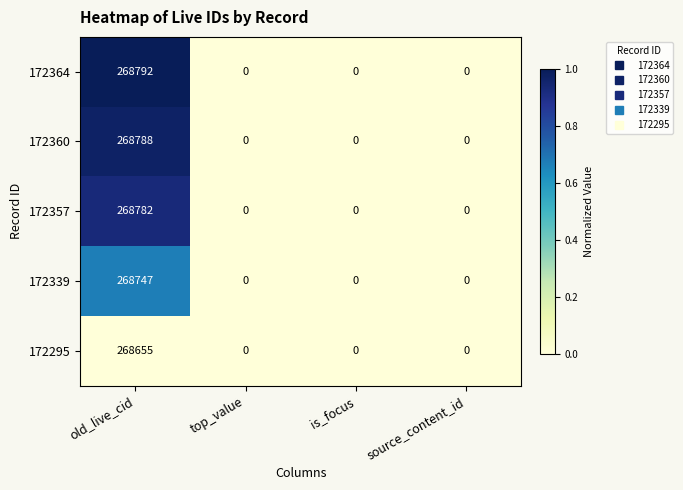

List the series in order of their peak value, lowest first.

172295, 172339, 172357, 172360, 172364